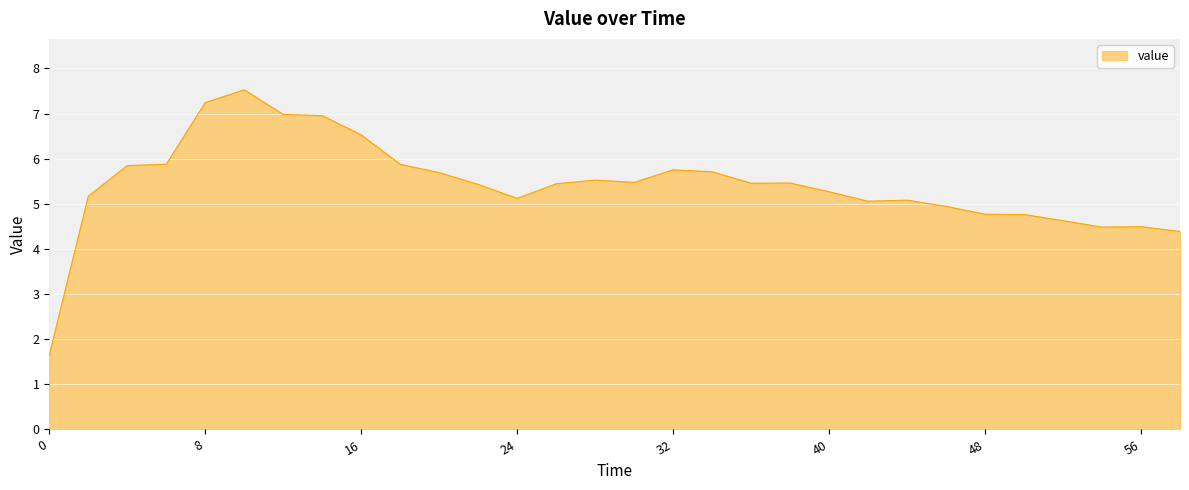

What is the smallest value displayed?

1.6